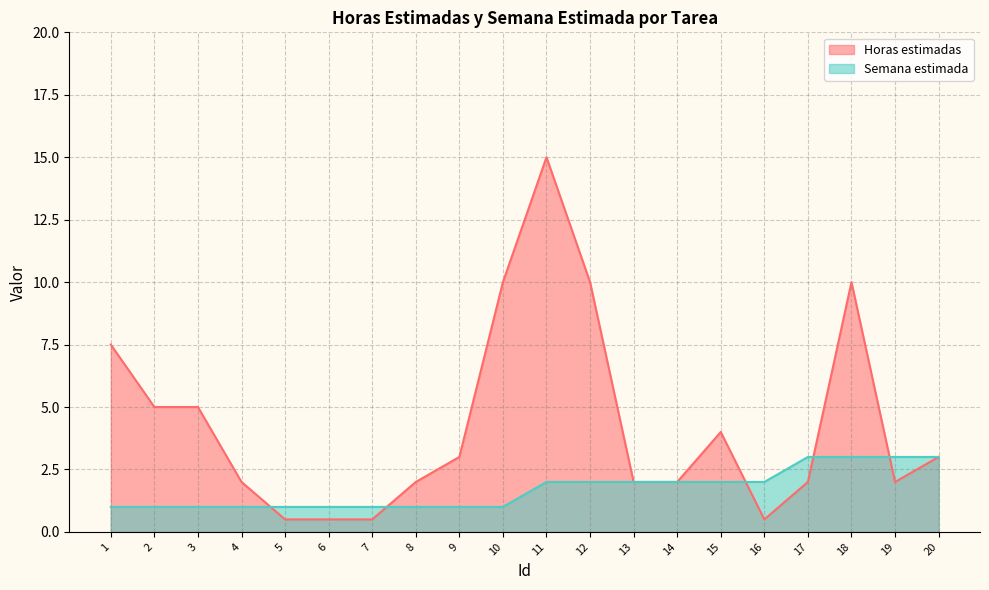

How many intersections are there between Horas estimadas and Semana estimada?

5